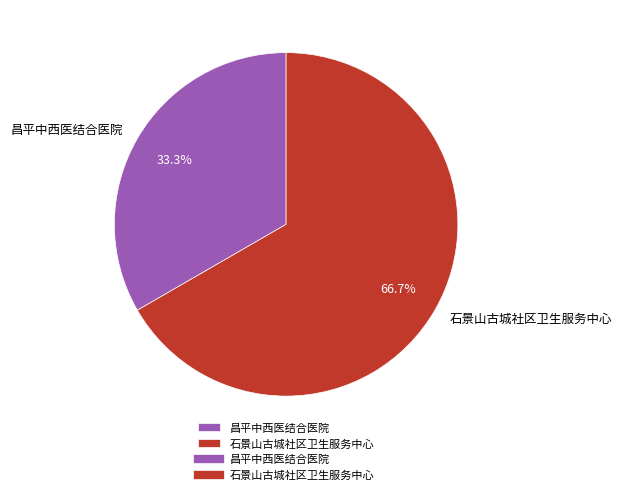

To the nearest percent, what is the average slice percentage?

50%